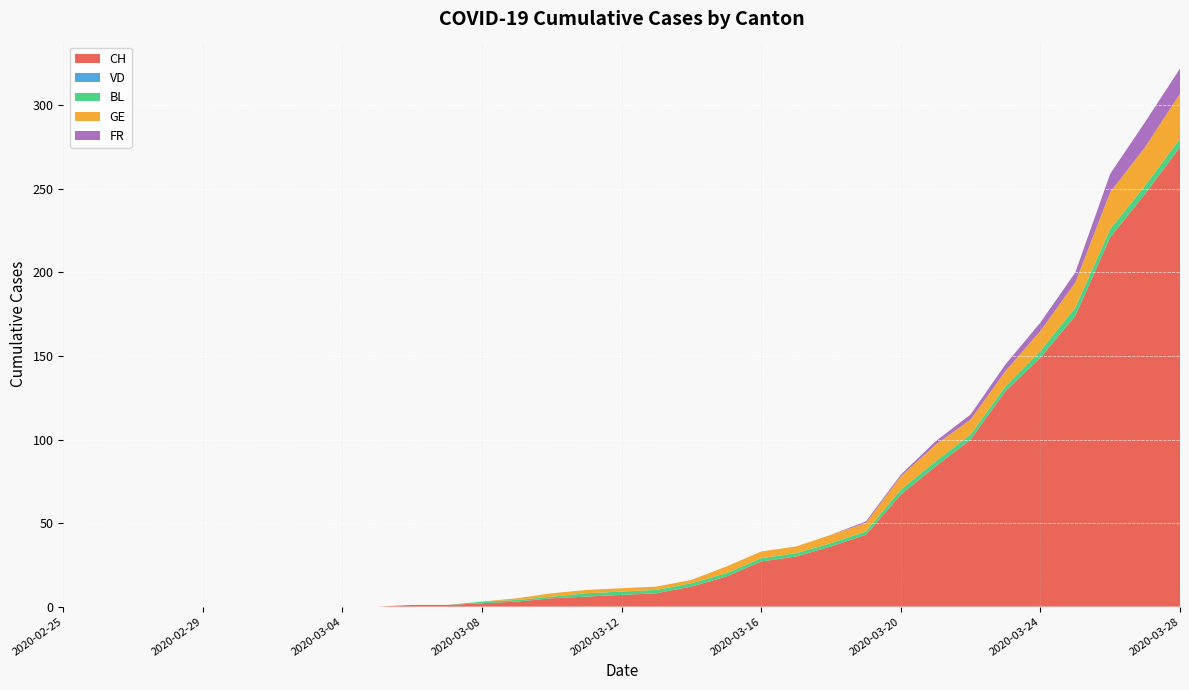

Reading left to right, list all the values displayed in this chart.

CH: 2020-02-25=0	2020-02-26=0	2020-02-27=0	2020-02-28=0	2020-02-29=0	2020-03-01=0	2020-03-02=0	2020-03-03=0	2020-03-04=0	2020-03-05=0	2020-03-06=1	2020-03-07=1	2020-03-08=2	2020-03-09=3	2020-03-10=5	2020-03-11=6	2020-03-12=7	2020-03-13=8	2020-03-14=12	2020-03-15=18	2020-03-16=27	2020-03-17=30	2020-03-18=36	2020-03-19=43	2020-03-20=67	2020-03-21=84	2020-03-22=100	2020-03-23=129	2020-03-24=149	2020-03-25=174	2020-03-26=221	2020-03-27=247	2020-03-28=275
VD: 2020-02-25=0	2020-02-26=0	2020-02-27=0	2020-02-28=0	2020-02-29=0	2020-03-01=0	2020-03-02=0	2020-03-03=0	2020-03-04=0	2020-03-05=0	2020-03-06=0	2020-03-07=0	2020-03-08=0	2020-03-09=0	2020-03-10=0	2020-03-11=0	2020-03-12=0	2020-03-13=0	2020-03-14=0	2020-03-15=0	2020-03-16=0	2020-03-17=0	2020-03-18=0	2020-03-19=0	2020-03-20=0	2020-03-21=0	2020-03-22=0	2020-03-23=0	2020-03-24=0	2020-03-25=0	2020-03-26=0	2020-03-27=0	2020-03-28=0
BL: 2020-02-25=0	2020-02-26=0	2020-02-27=0	2020-02-28=0	2020-02-29=0	2020-03-01=0	2020-03-02=0	2020-03-03=0	2020-03-04=0	2020-03-05=0	2020-03-06=0	2020-03-07=0	2020-03-08=1	2020-03-09=1	2020-03-10=1	2020-03-11=2	2020-03-12=2	2020-03-13=2	2020-03-14=2	2020-03-15=2	2020-03-16=2	2020-03-17=2	2020-03-18=2	2020-03-19=2	2020-03-20=3	2020-03-21=3	2020-03-22=3	2020-03-23=3	2020-03-24=4	2020-03-25=5	2020-03-26=5	2020-03-27=5	2020-03-28=5
GE: 2020-02-25=0	2020-02-26=0	2020-02-27=0	2020-02-28=0	2020-02-29=0	2020-03-01=0	2020-03-02=0	2020-03-03=0	2020-03-04=0	2020-03-05=0	2020-03-06=0	2020-03-07=0	2020-03-08=0	2020-03-09=1	2020-03-10=2	2020-03-11=2	2020-03-12=2	2020-03-13=2	2020-03-14=2	2020-03-15=4	2020-03-16=4	2020-03-17=4	2020-03-18=5	2020-03-19=5	2020-03-20=8	2020-03-21=10	2020-03-22=9	2020-03-23=9	2020-03-24=12	2020-03-25=15	2020-03-26=22	2020-03-27=23	2020-03-28=27
FR: 2020-02-25=0	2020-02-26=0	2020-02-27=0	2020-02-28=0	2020-02-29=0	2020-03-01=0	2020-03-02=0	2020-03-03=0	2020-03-04=0	2020-03-05=0	2020-03-06=0	2020-03-07=0	2020-03-08=0	2020-03-09=0	2020-03-10=0	2020-03-11=0	2020-03-12=0	2020-03-13=0	2020-03-14=0	2020-03-15=0	2020-03-16=0	2020-03-17=0	2020-03-18=0	2020-03-19=1	2020-03-20=1	2020-03-21=2	2020-03-22=3	2020-03-23=4	2020-03-24=5	2020-03-25=6	2020-03-26=11	2020-03-27=15	2020-03-28=15